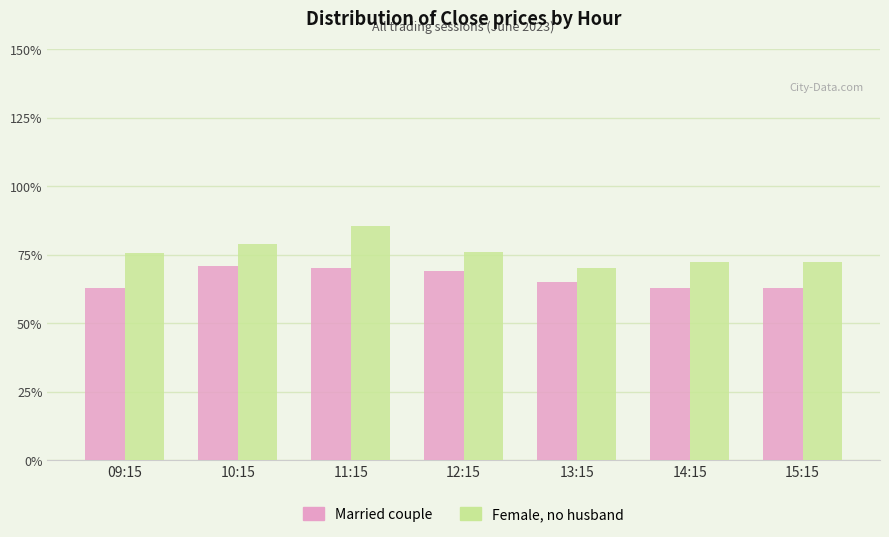

At which label does Female, no husband reach its peak?

11:15